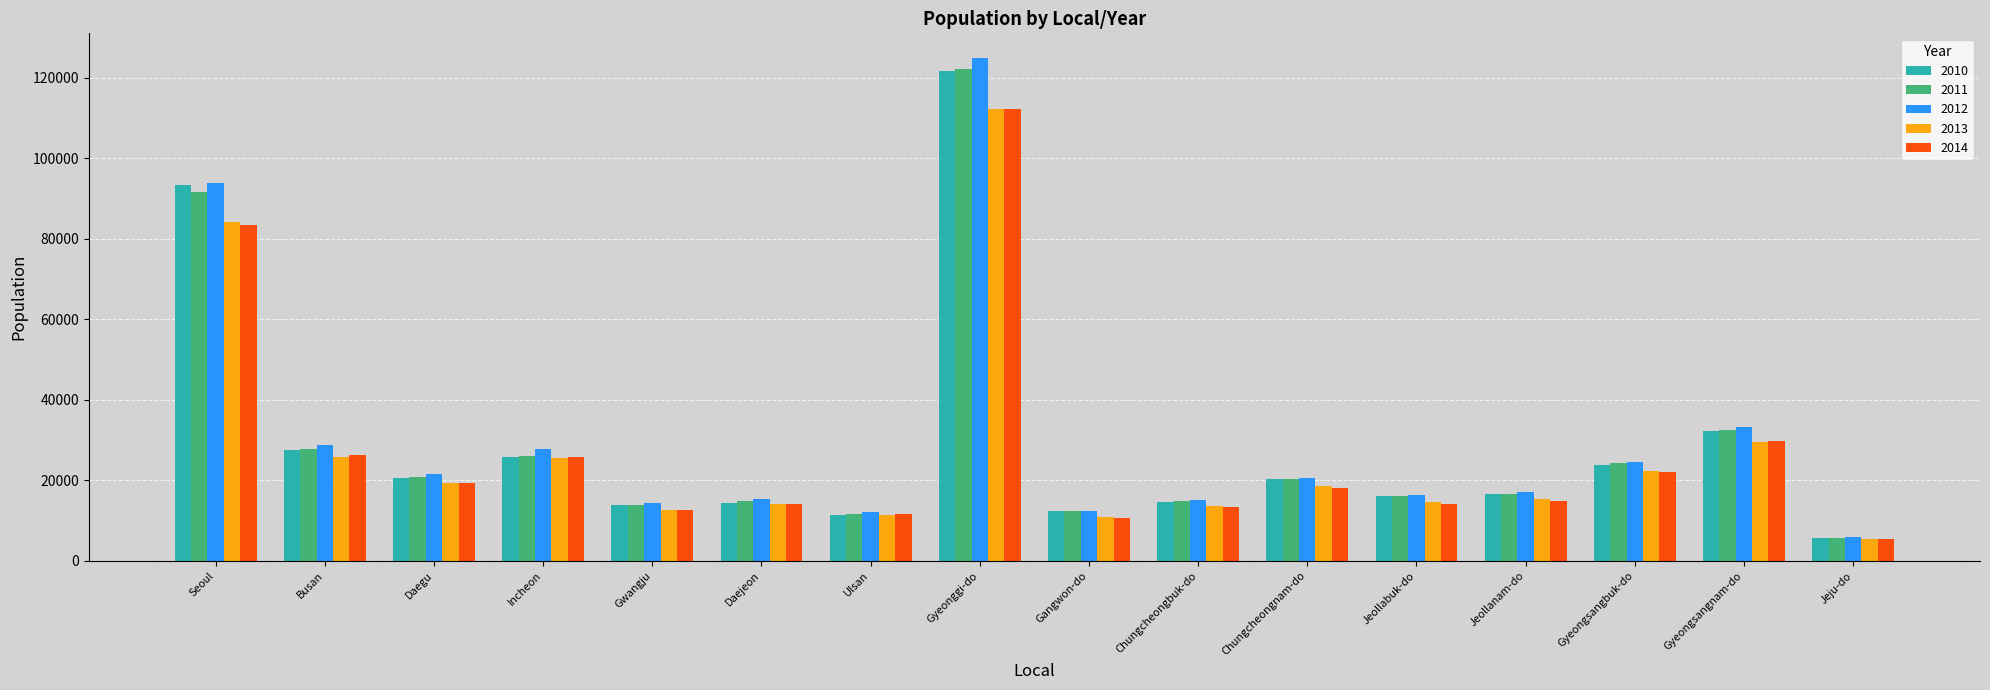

The value of 2013 at Gyeongsangnam-do is 8270. True or false?

False